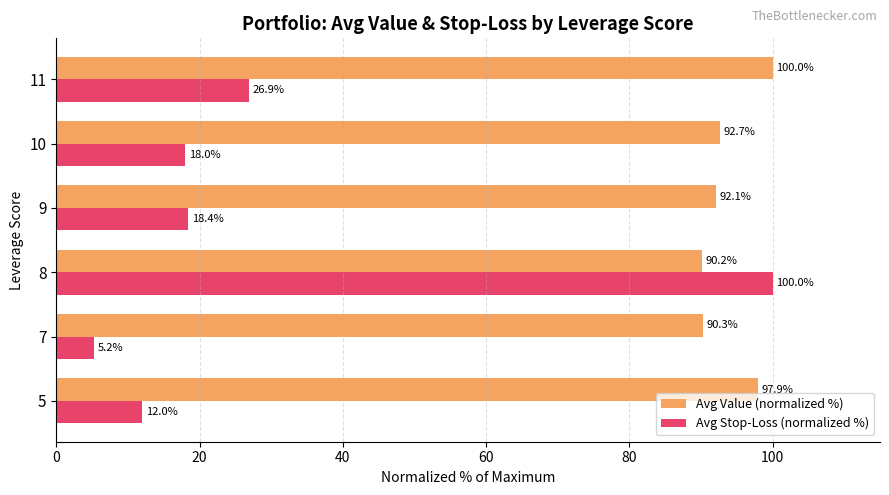

Is it true that Avg Value (normalized %) equals 56.9 at 5?

False